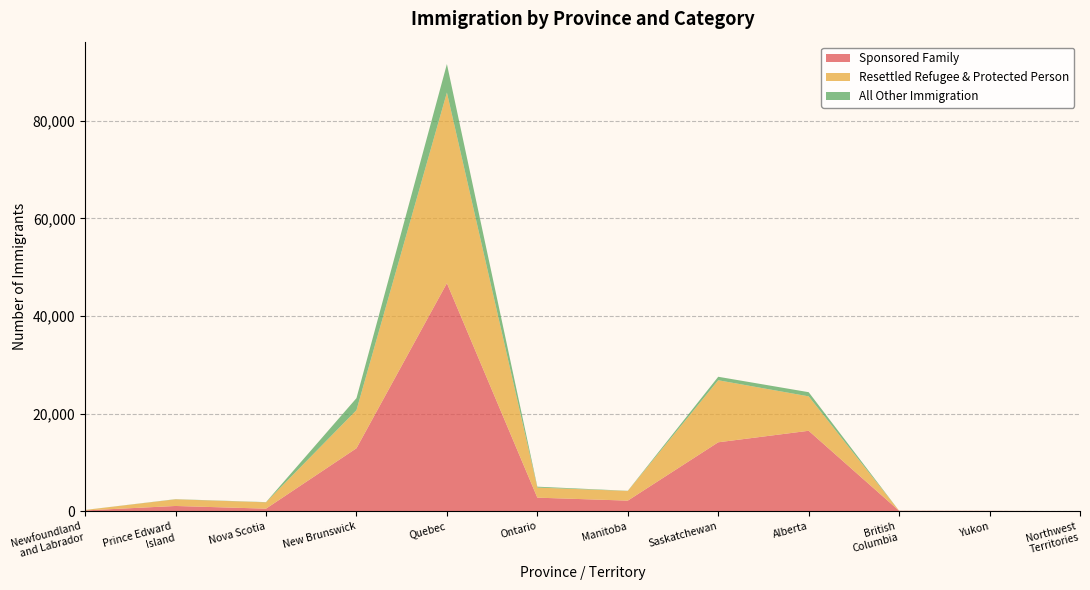

Reading left to right, extract all data points from this chart.

Sponsored Family: 165	1075	525	12905	46735	2780	2170	14125	16485	90	70	25
Resettled Refugee & Protected Person: 90	1365	1300	7810	39065	2065	1980	12715	7055	10	10	0
All Other Immigration: 10	35	40	2460	5845	185	35	715	855	0	0	0